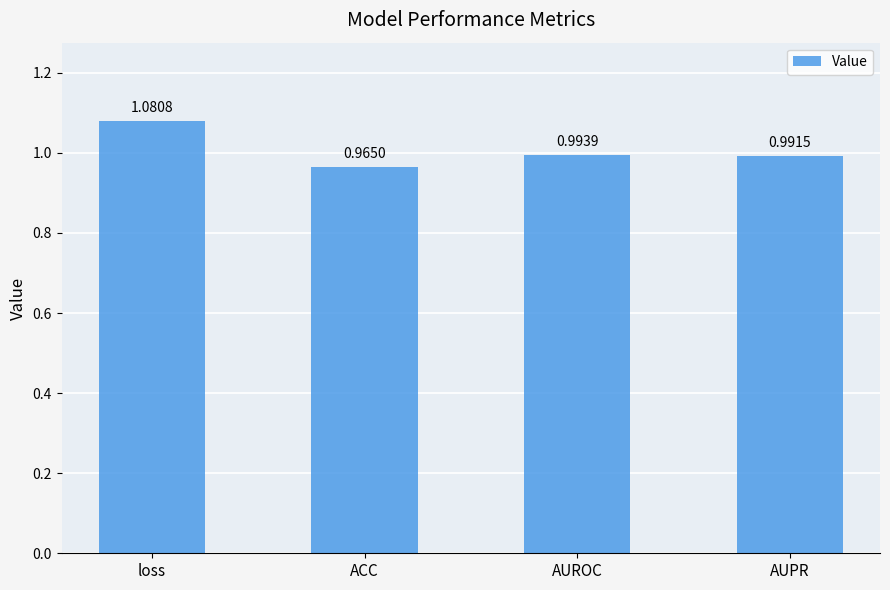

List the labels in order of value, smallest first.

ACC, AUPR, AUROC, loss